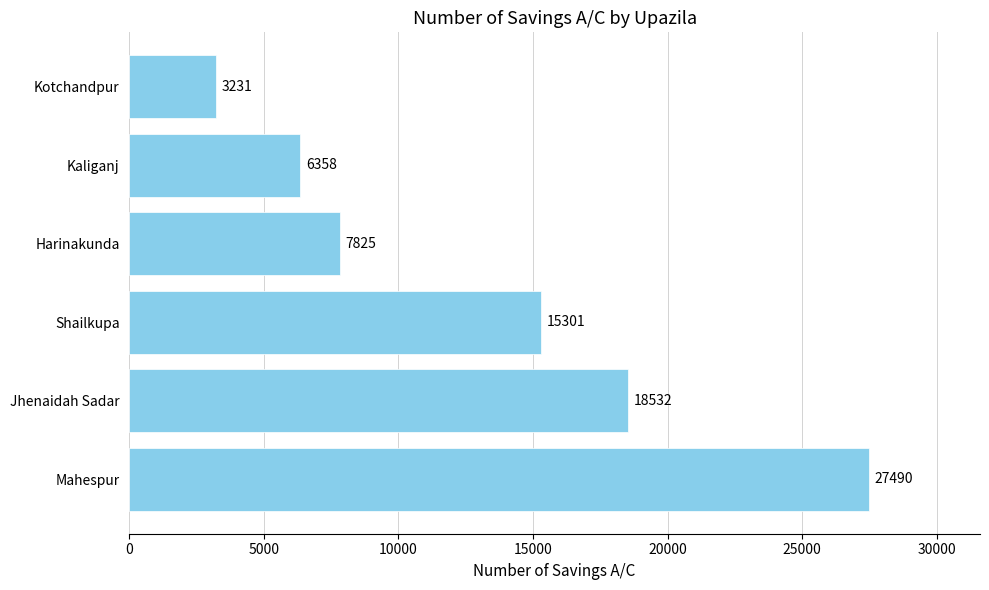

How many data points are less than 15301?

3